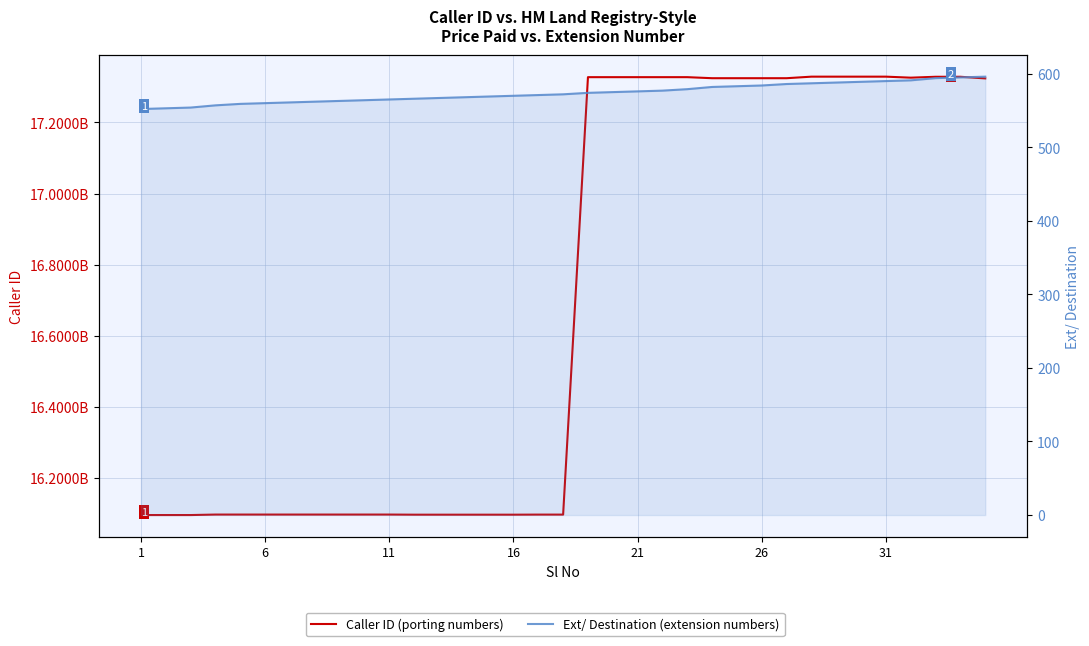

What is the difference between the second highest and minimum values in the Caller ID series?

1232180029